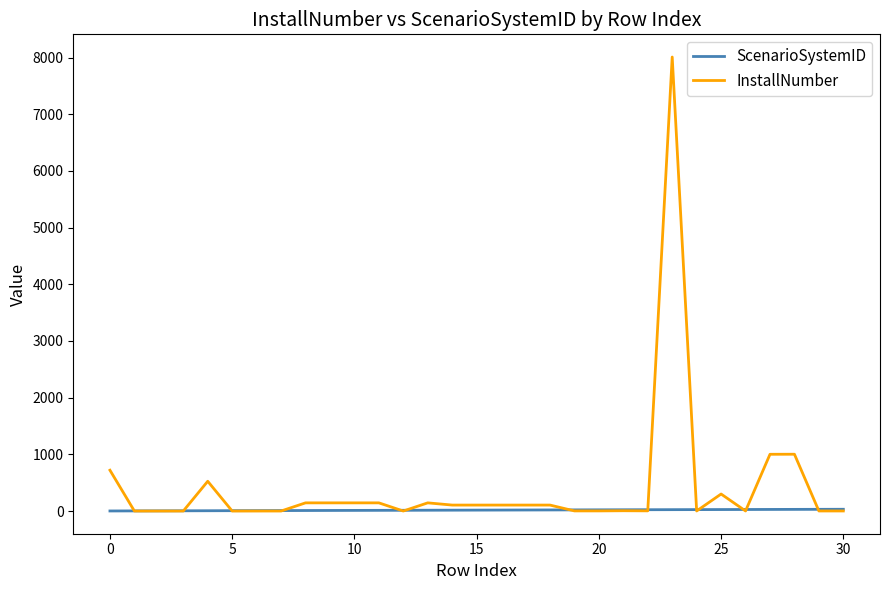

Does the chart display data point markers on the line(s)?

No